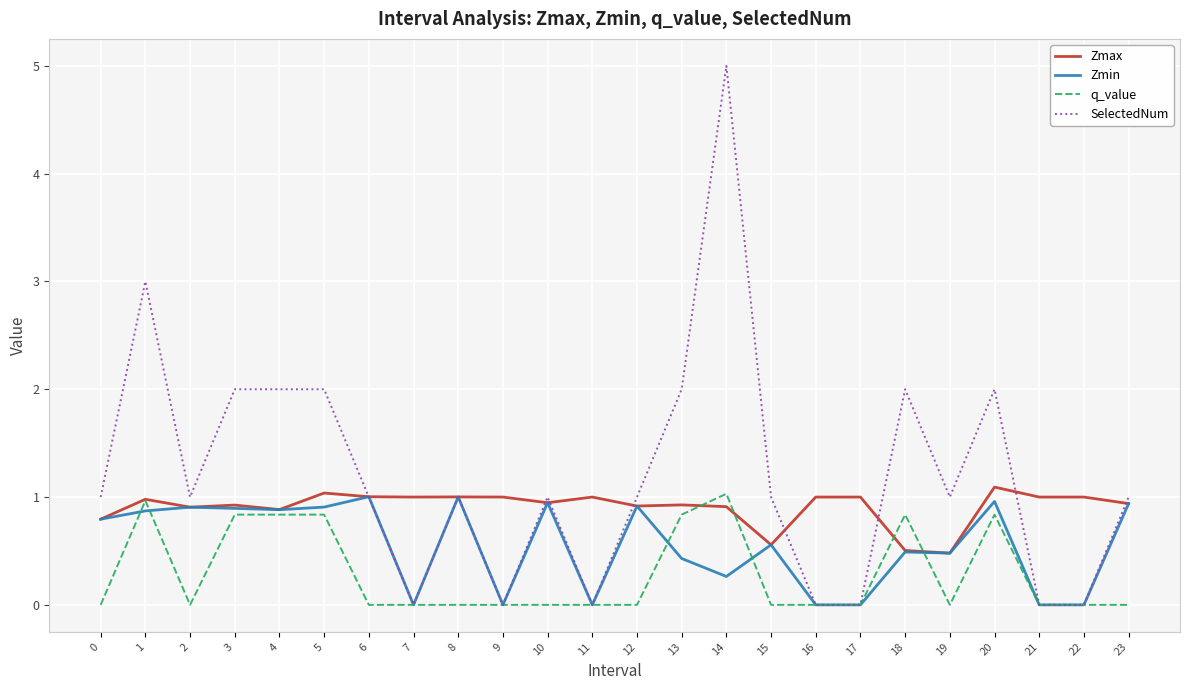

The value of q_value at 8 is -0.4. True or false?

False